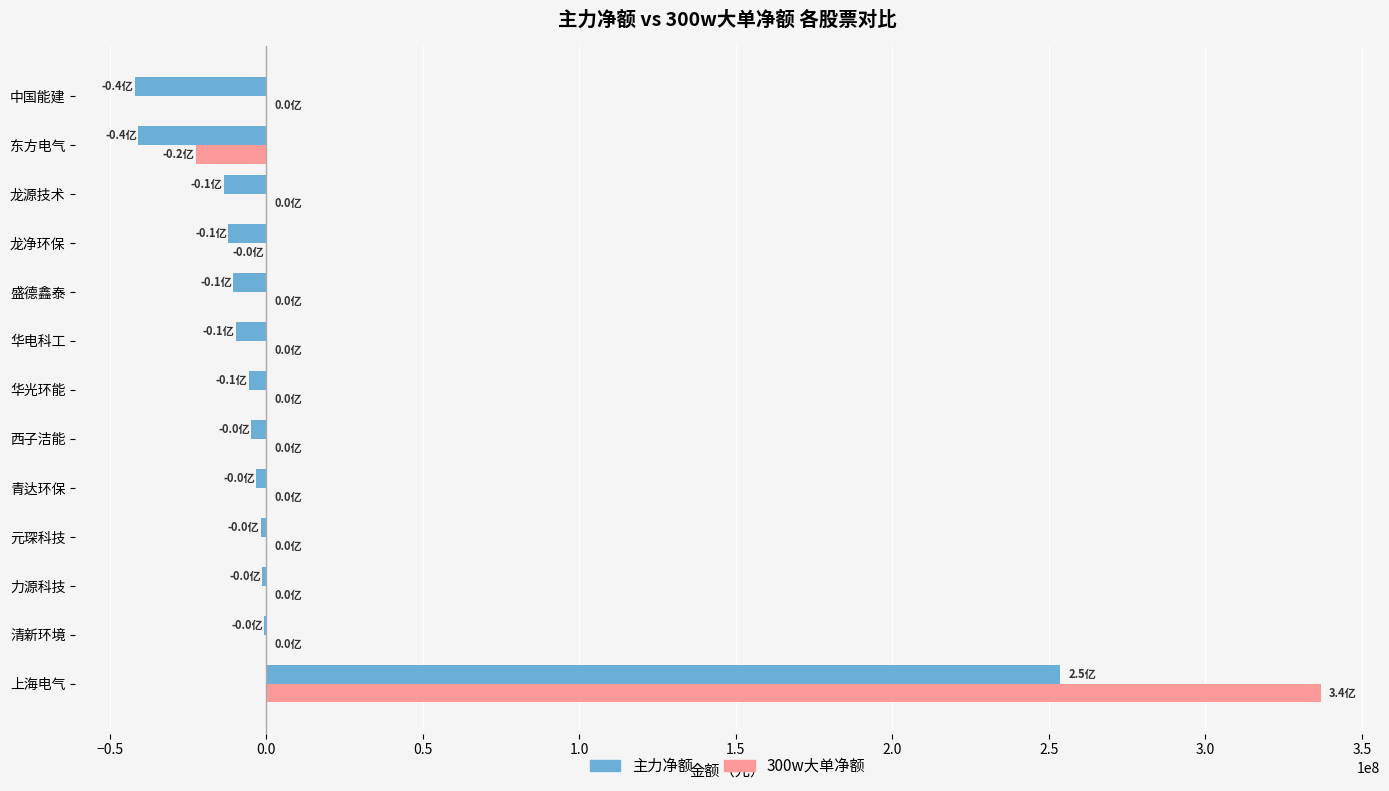

What is the maximum value for 主力净额?

253638214